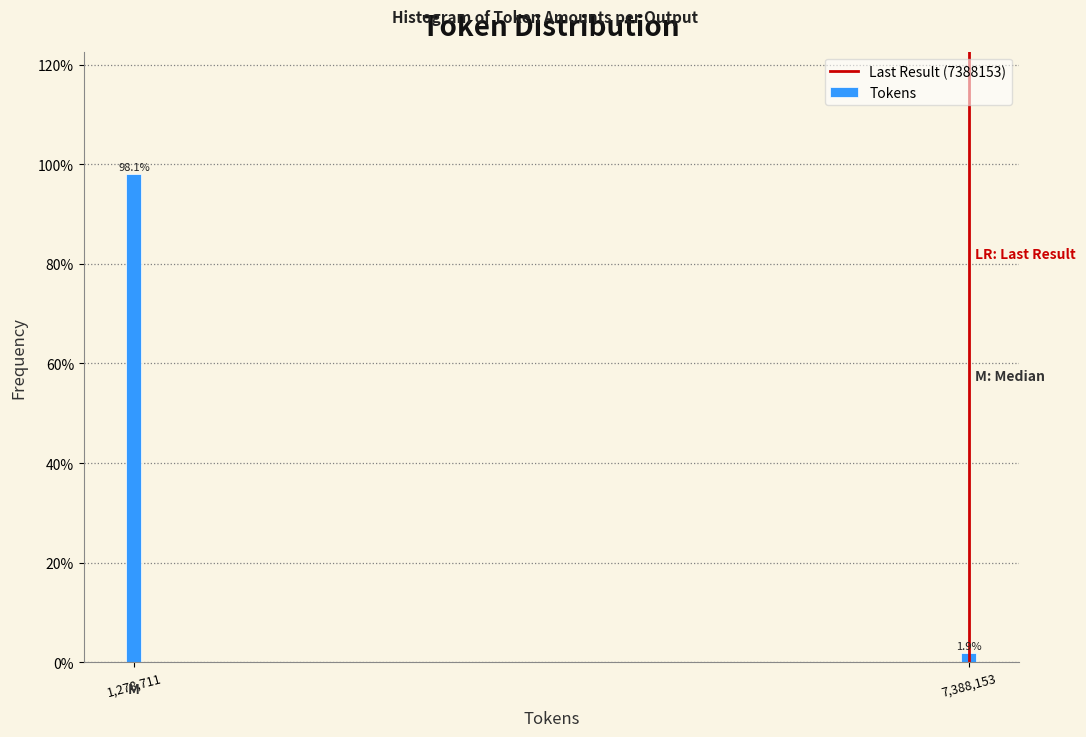

Reading right to left, list all the values displayed in this chart.

7,388,153=1.9	1,278,711=98.1